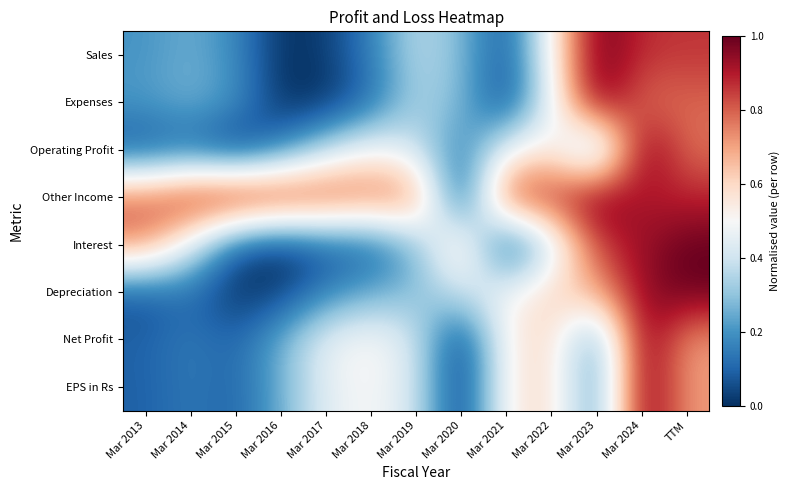

Which category has the lowest value across all series?

Mar 2016